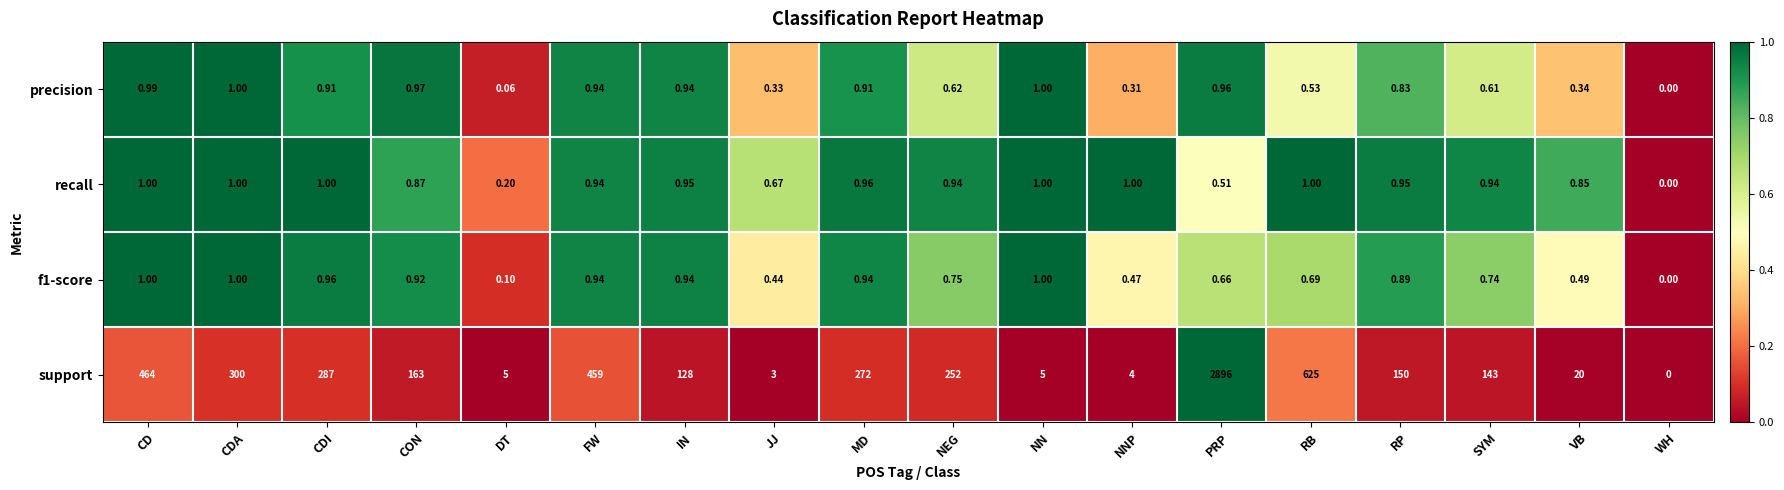

Which series has the widest spread of values?

support